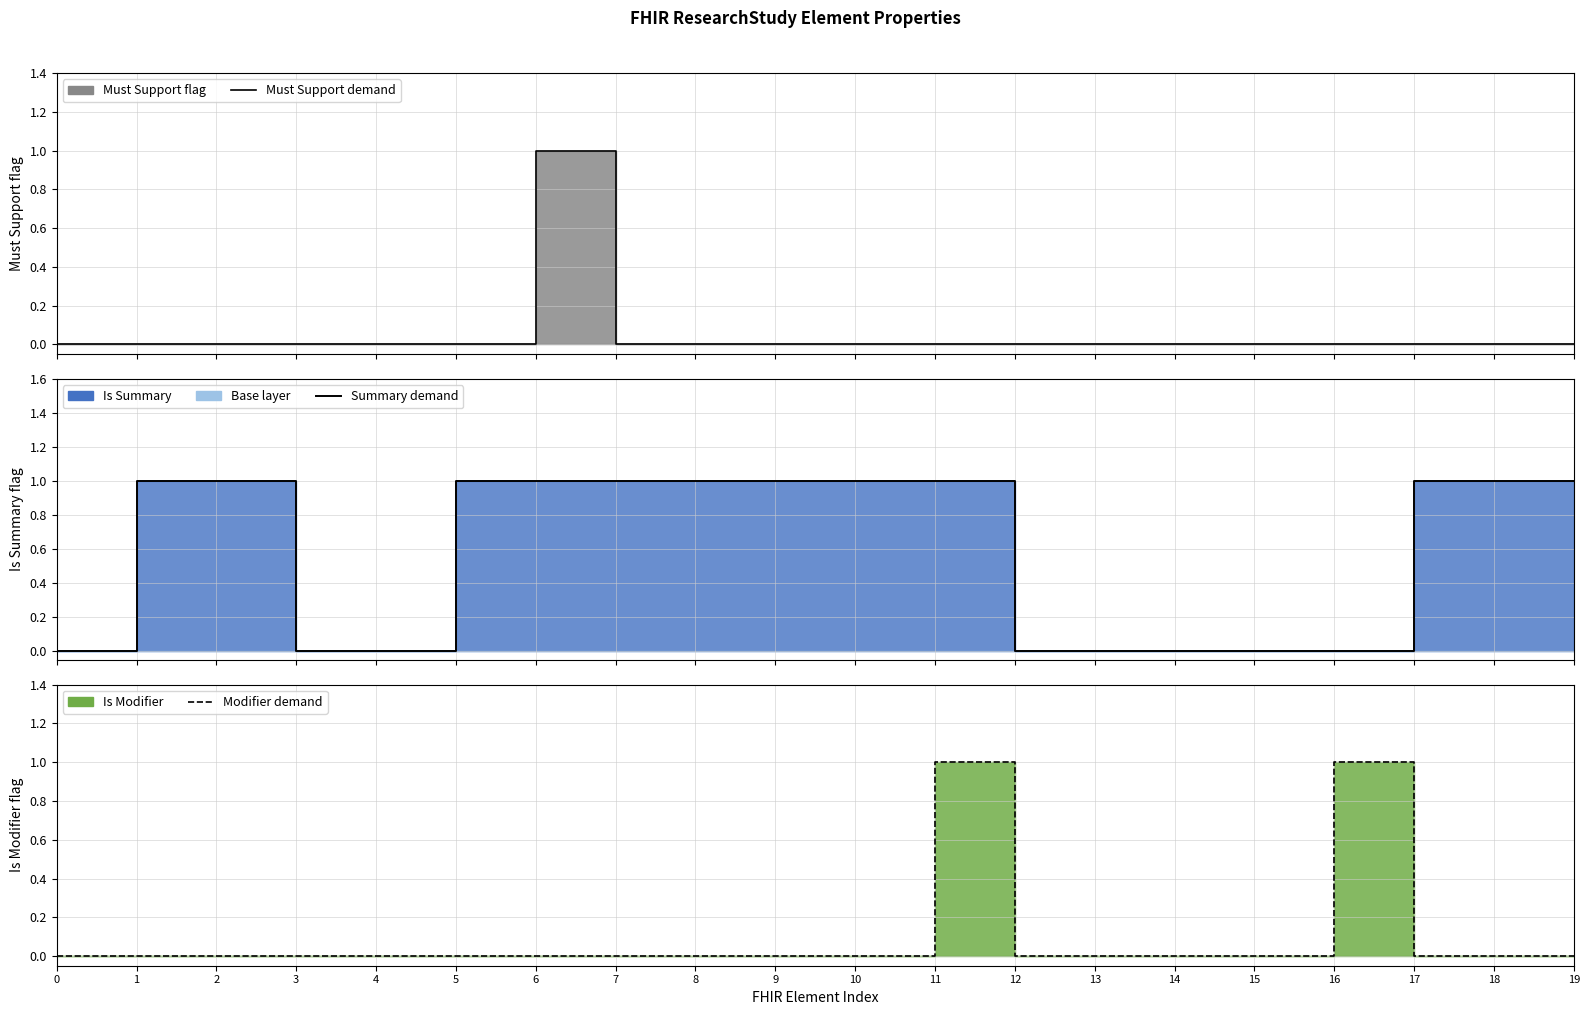

True or false: Must Support demand and Modifier demand cross at least once.

False